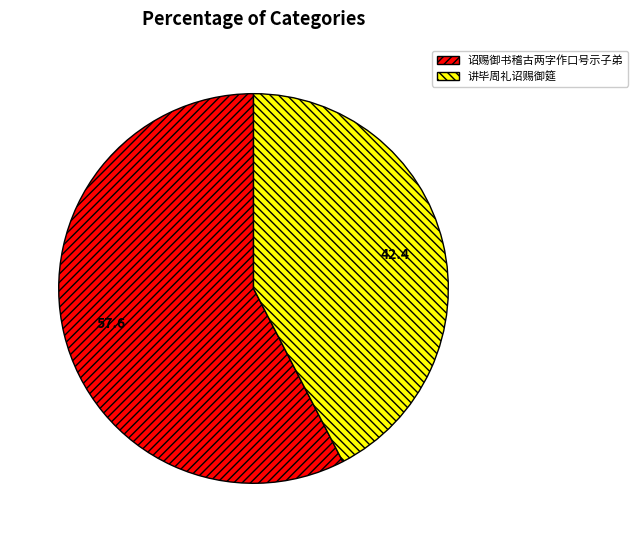

Is 诏赐御书稽古两字作口号示子弟 the majority of the pie?

Yes